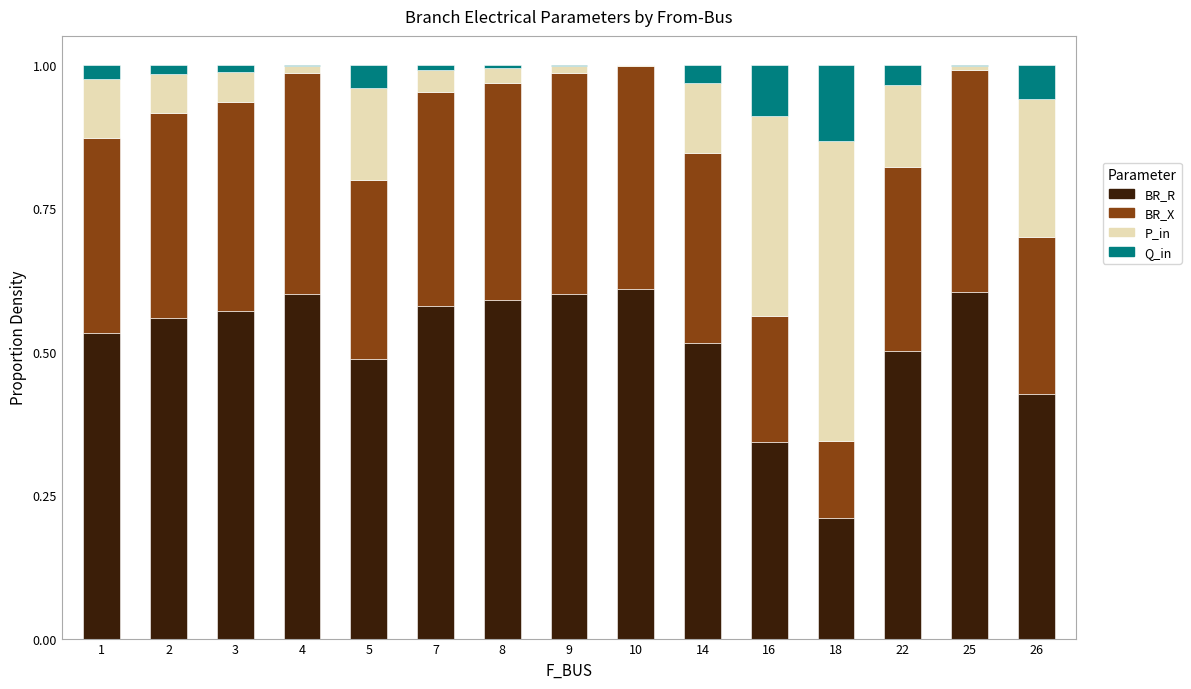

The value of BR_R at 8 is 0.4. True or false?

False